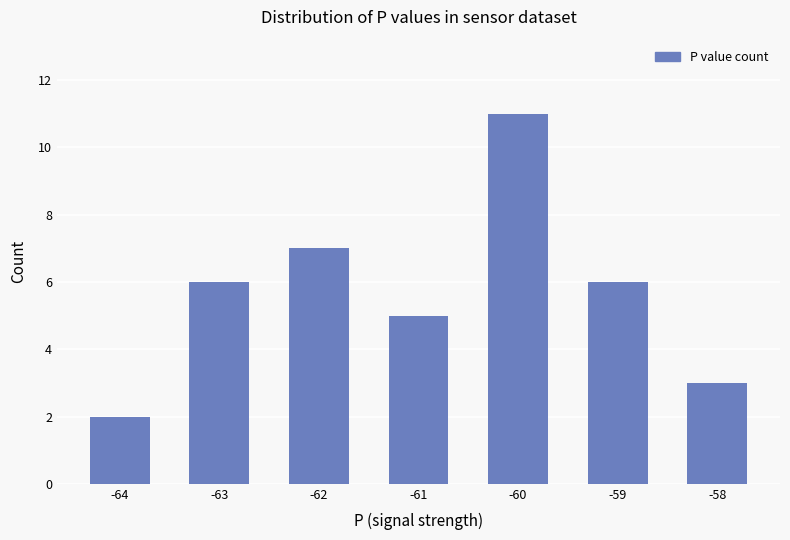

Read the value at -63.

6